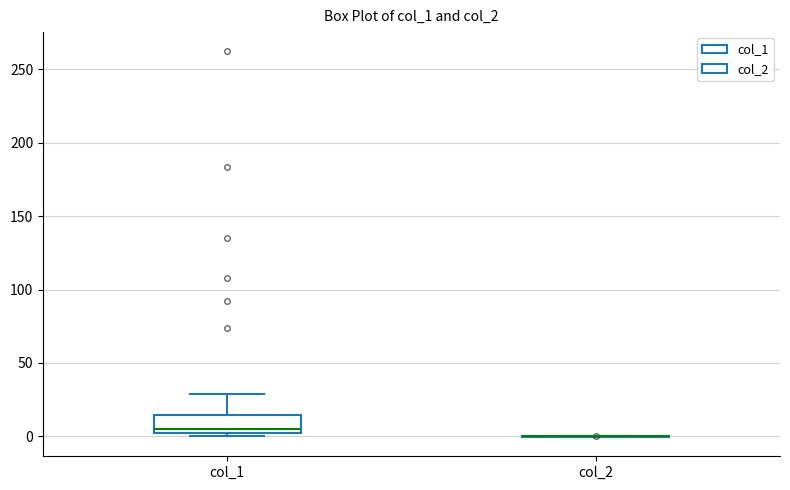

Reading left to right, transcribe this box plot: for each box, give where its median line is, the range the box spans, and where its two whiskers end, as read against the y-axis. The values are not printed on the chart, so give them approximately, as read against the axis.

col_1: median 5, box 0 to 15, whiskers 0 (just below the box's lower edge) to 30
col_2: box collapsed to a line at 0, whiskers 0 to 0